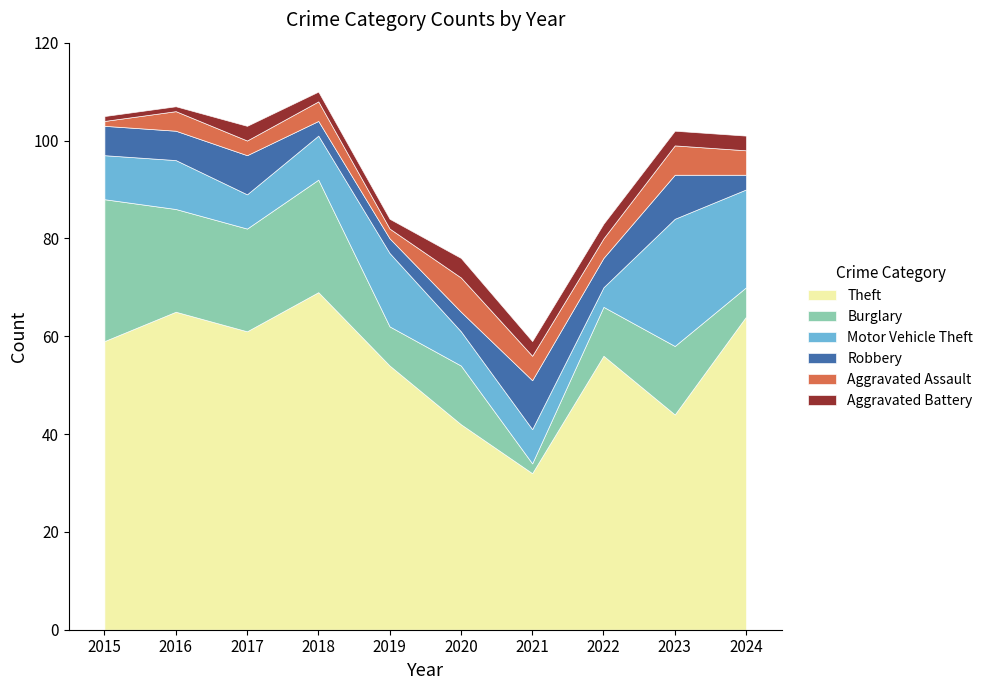

What is the total value across all series at 2023?

102